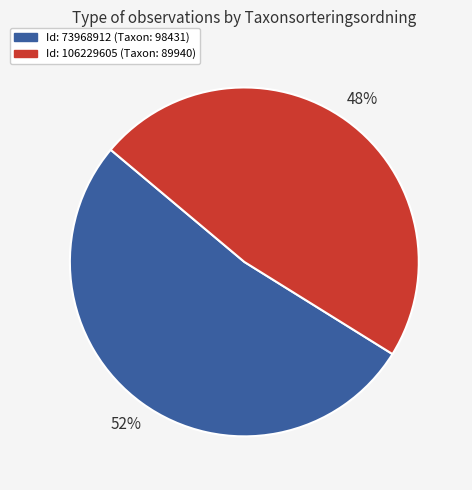

Is there any slice that represents more than half of the pie?

Yes